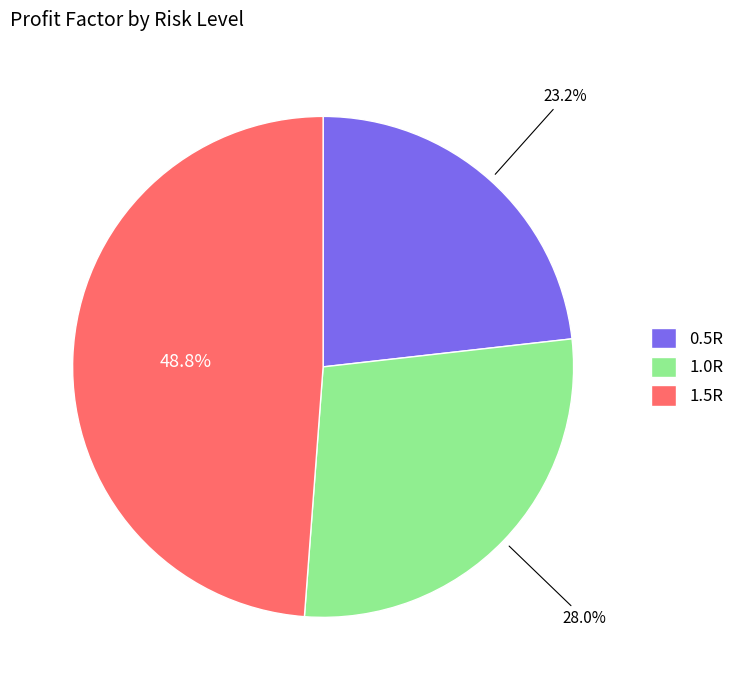

What is the largest slice in the pie chart?

1.5R